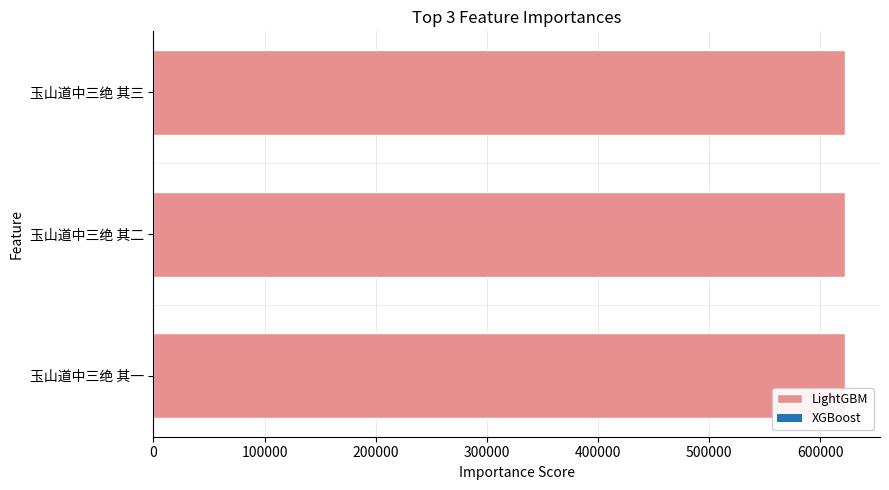

What is the maximum value shown in the chart?

622523